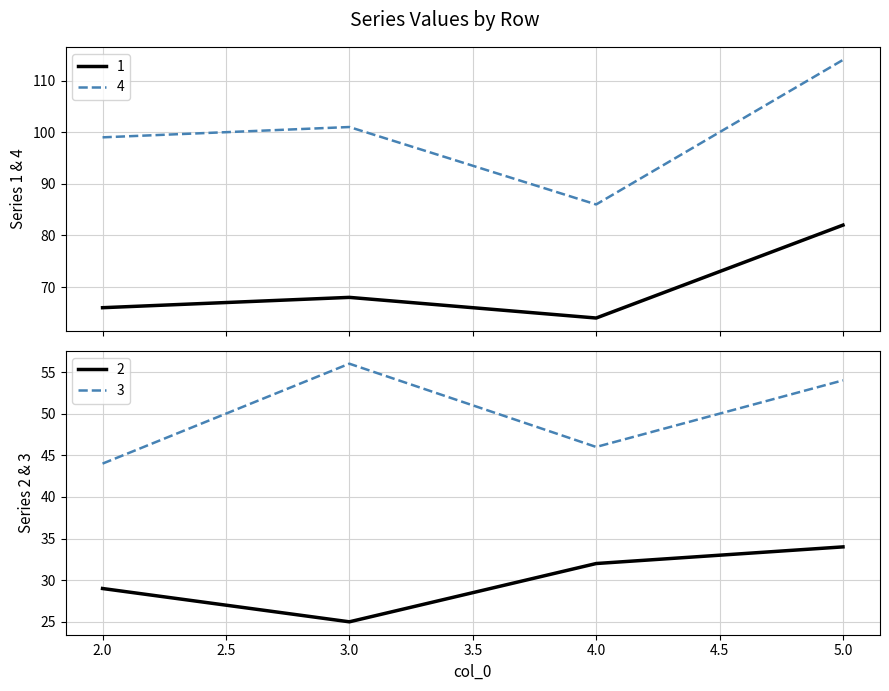

How many interior local peaks does the 4 series have?

1